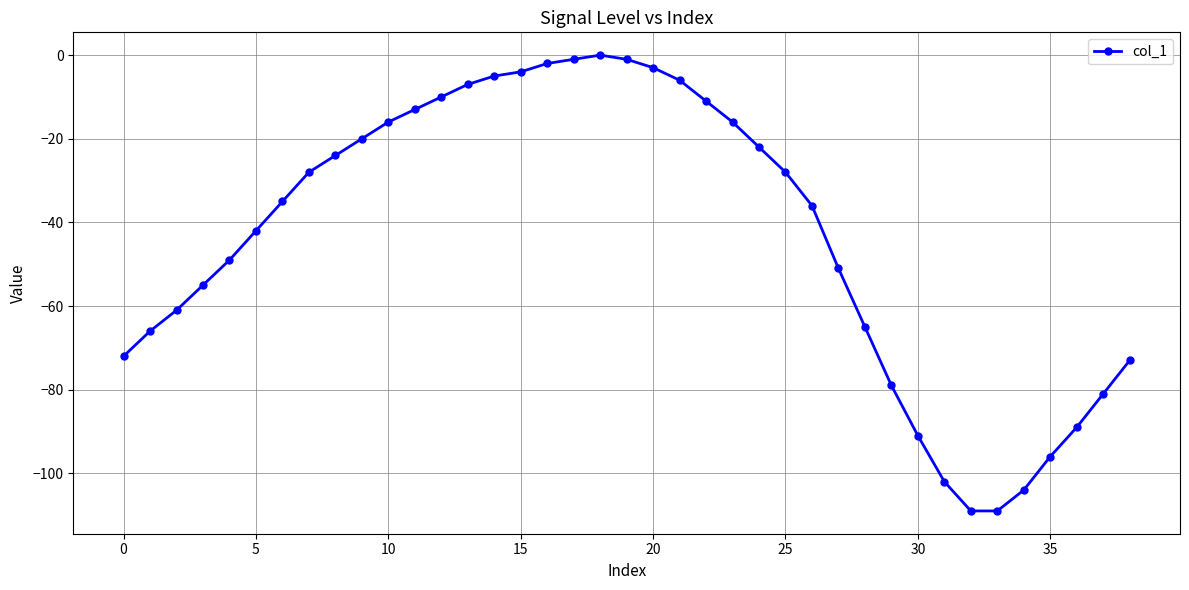

What is the value of the 14th point from the left?

-7